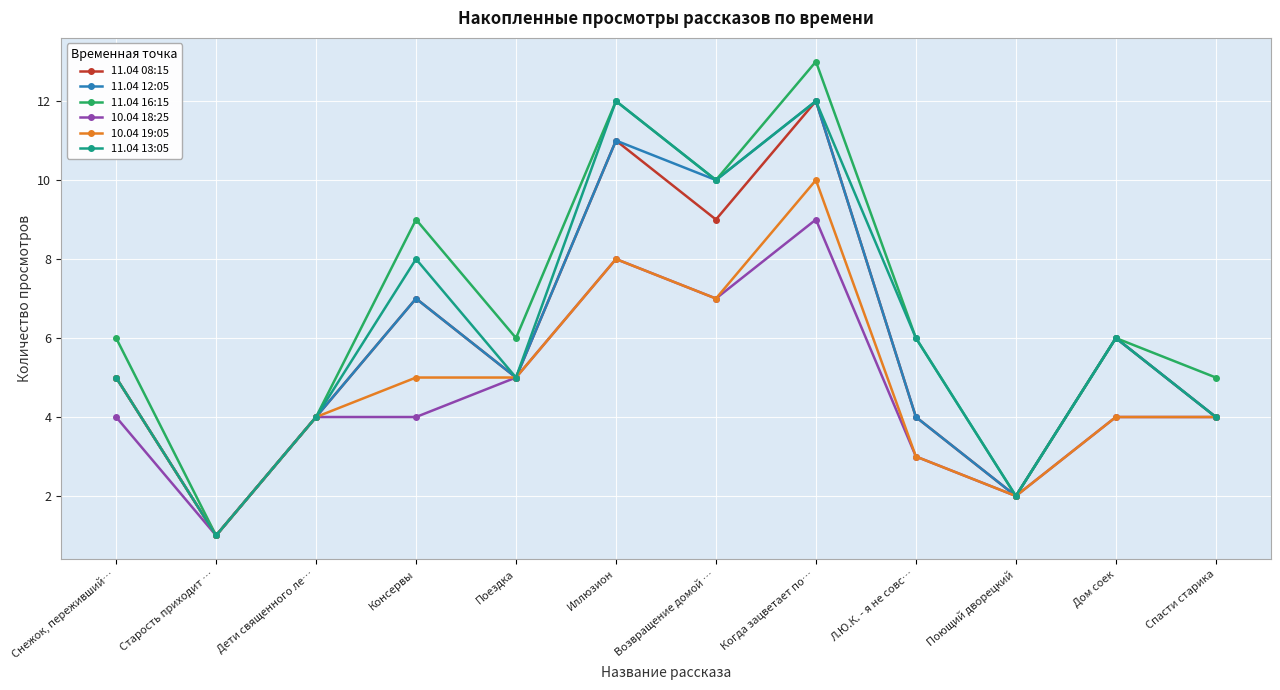

Which series has the largest range (max minus min)?

11.04 16:15